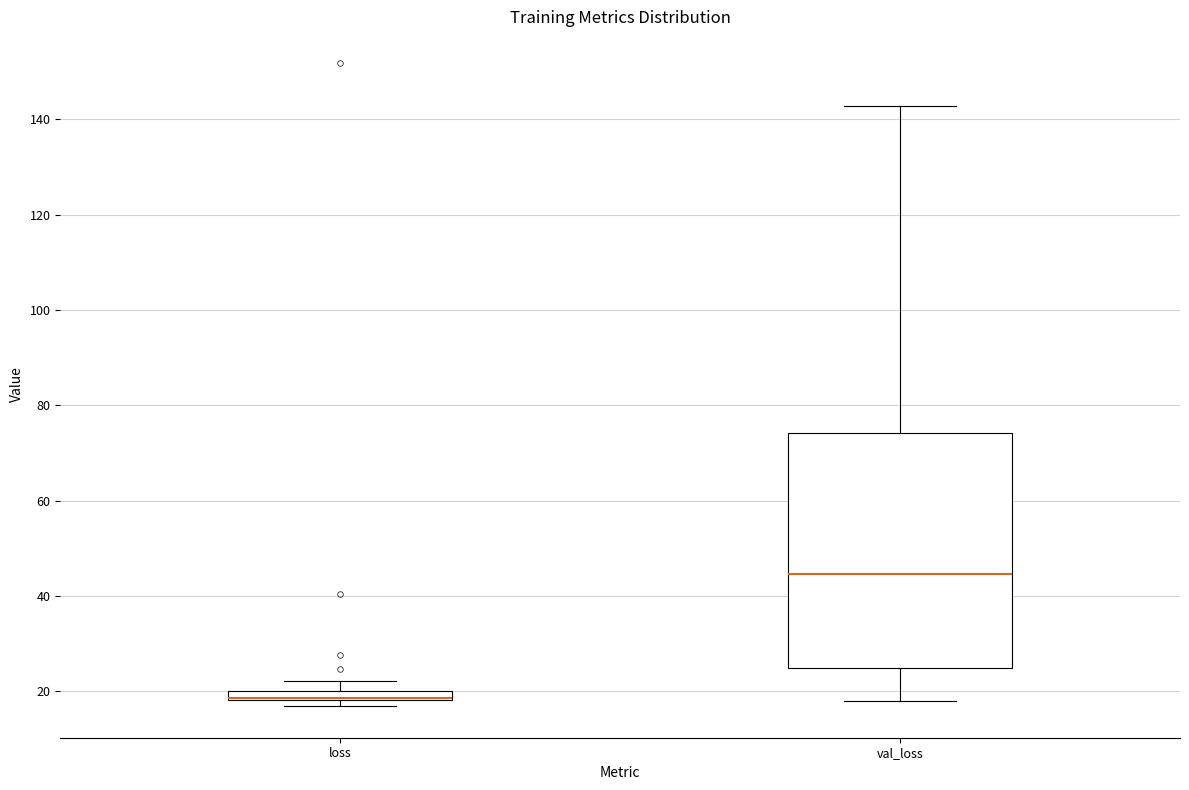

Comparing the boxes themselves (not the whiskers), which one is the tallest?

val_loss